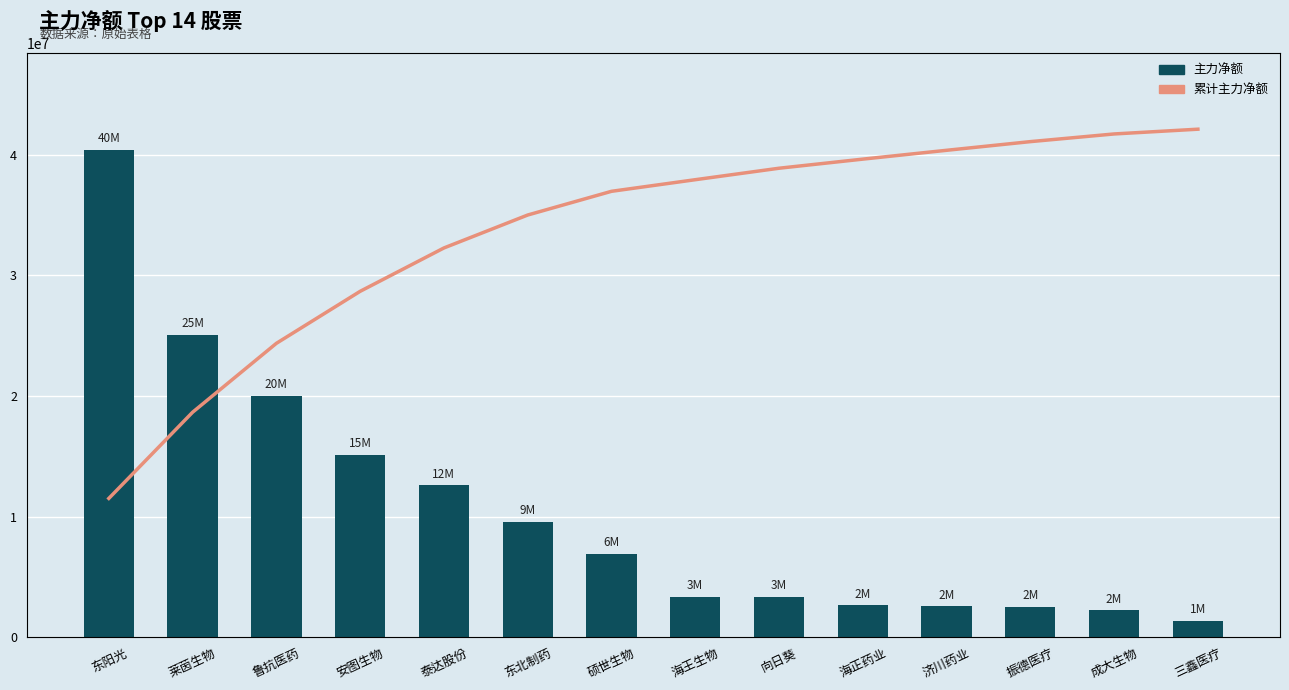

What is the value of the 累计主力净额 bar at the 8th from the left?

132882662